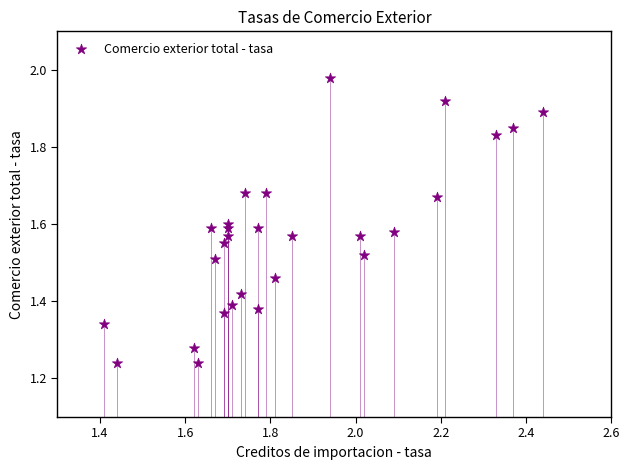

What is the range of Y values (max minus min)?

0.7